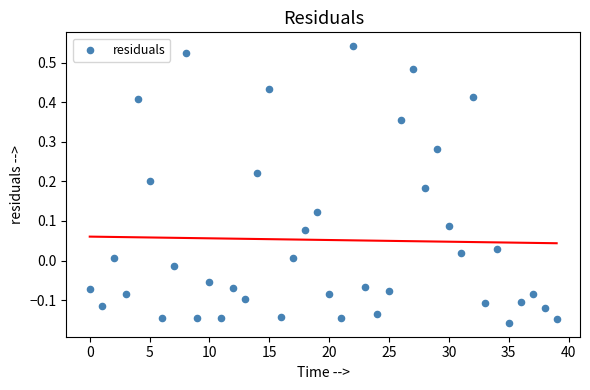

What is the range of Y values (max minus min)?

0.7